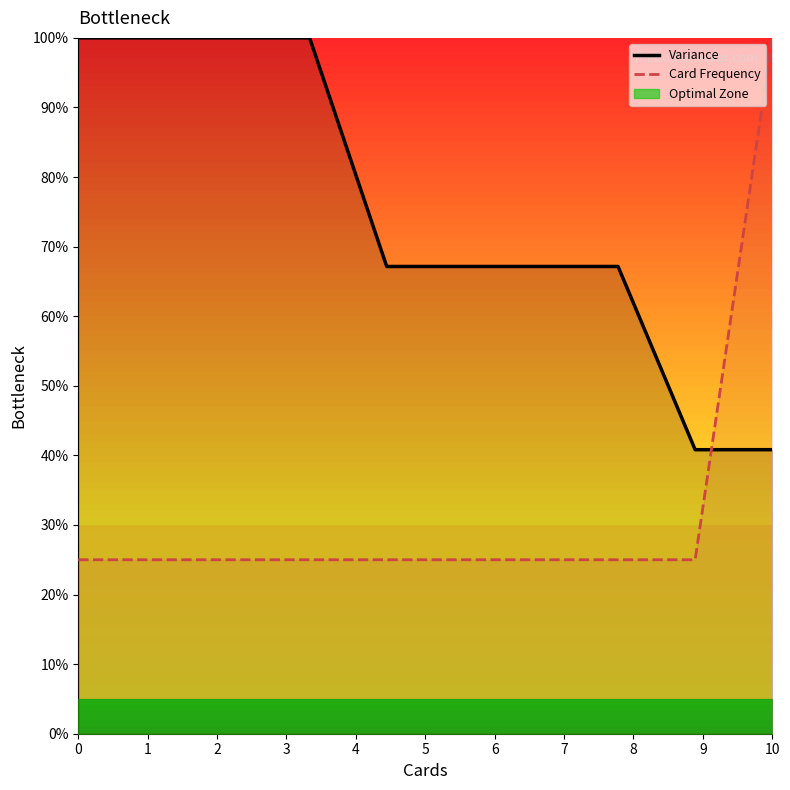

What is the value of the Card Frequency point at the 9th from the left?

25.0